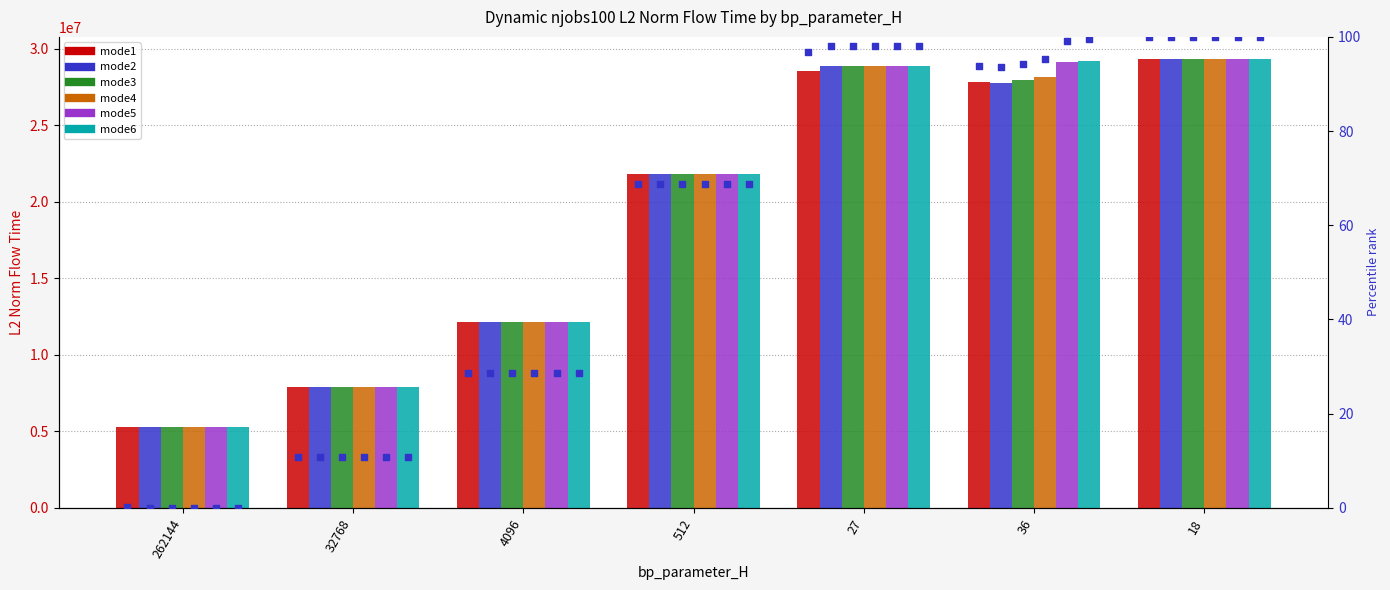

Which series contains the highest Y value?

mode1